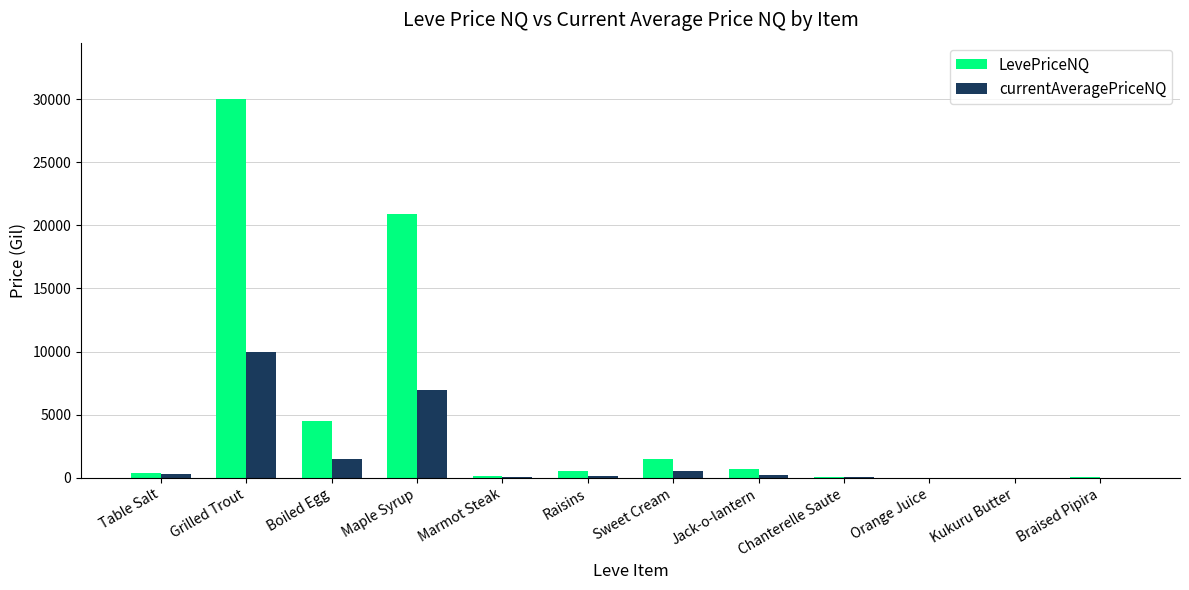

What are all the series names shown in the legend?

LevePriceNQ, currentAveragePriceNQ